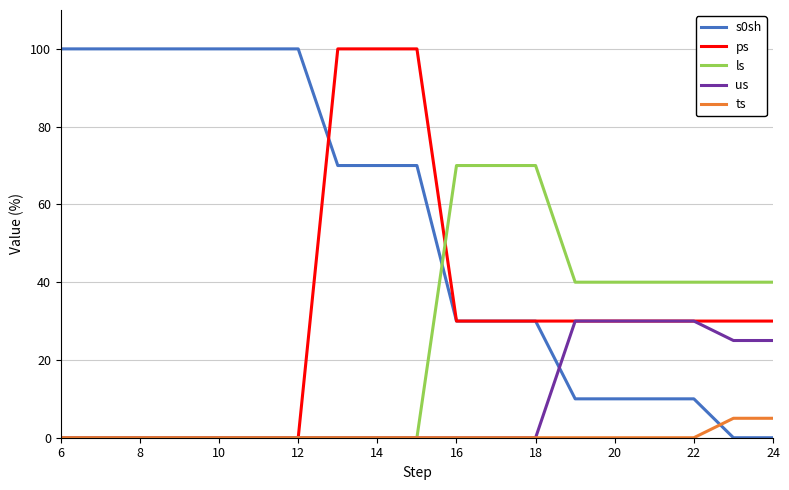

What is the highest value of the us series?

30